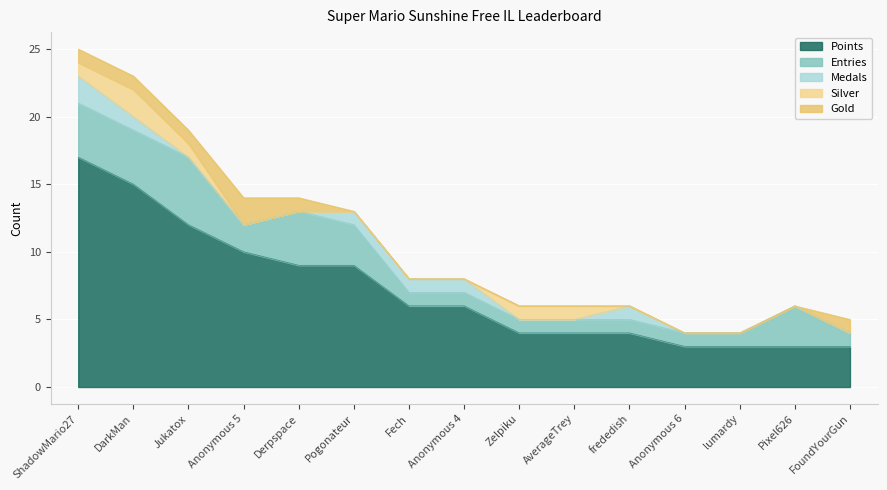

What is the average value of the Points series?

7